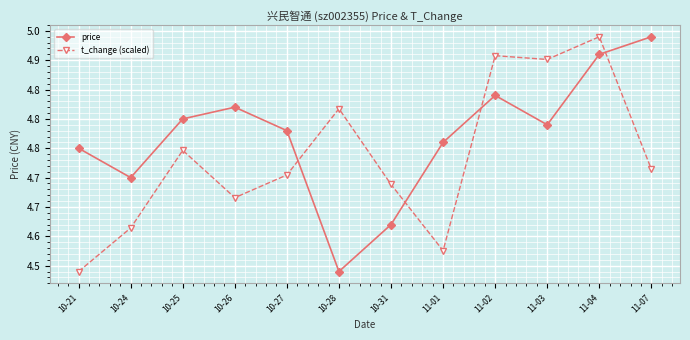

What is the difference between the second highest and second lowest values in the price series?

0.3